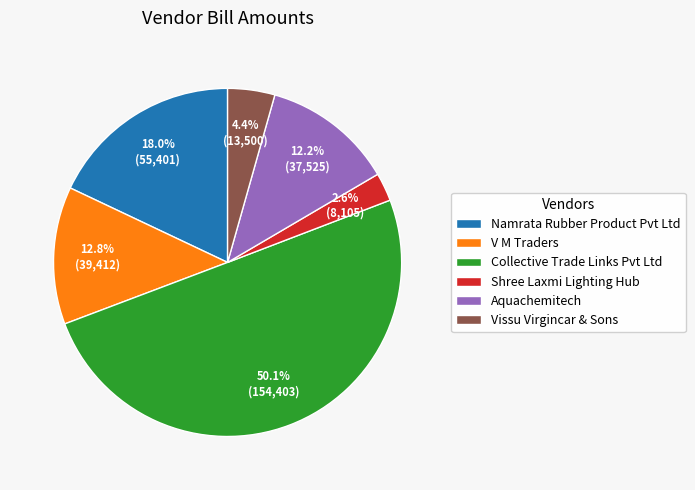

Which category accounts for the majority?

Collective Trade Links Pvt Ltd